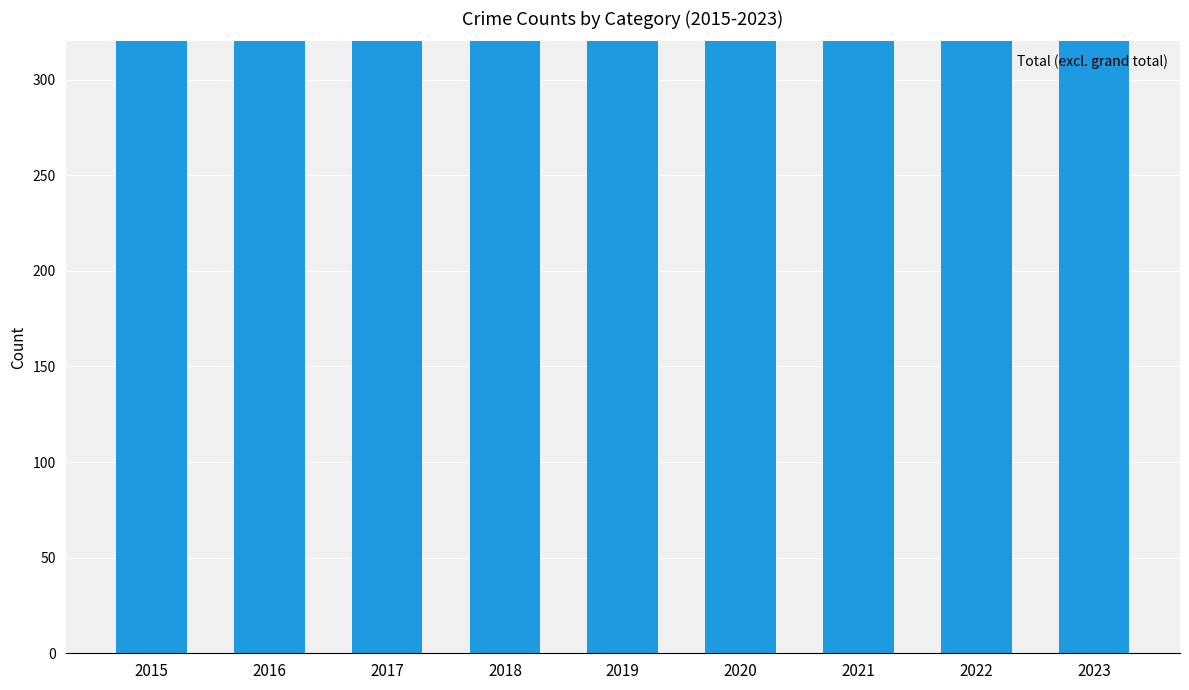

Reading left to right, list all the values displayed in this chart.

2015=458	2016=615	2017=562	2018=515	2019=468	2020=458	2021=484	2022=560	2023=691